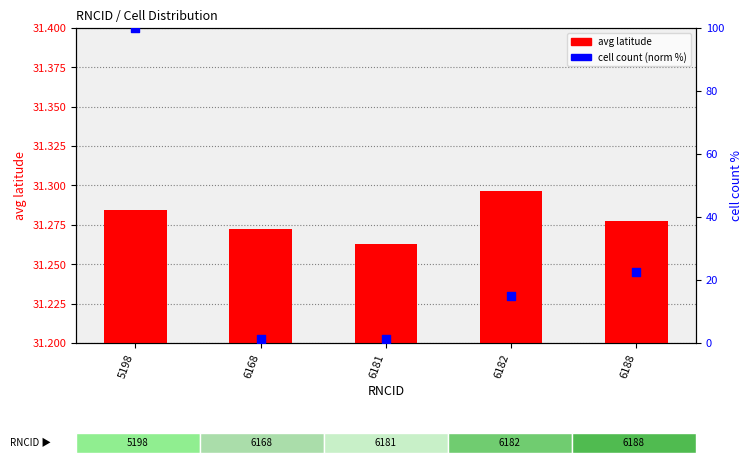

Is the value of cell count (normalized %) at 6181 greater than the value of avg latitude at 5198?

No